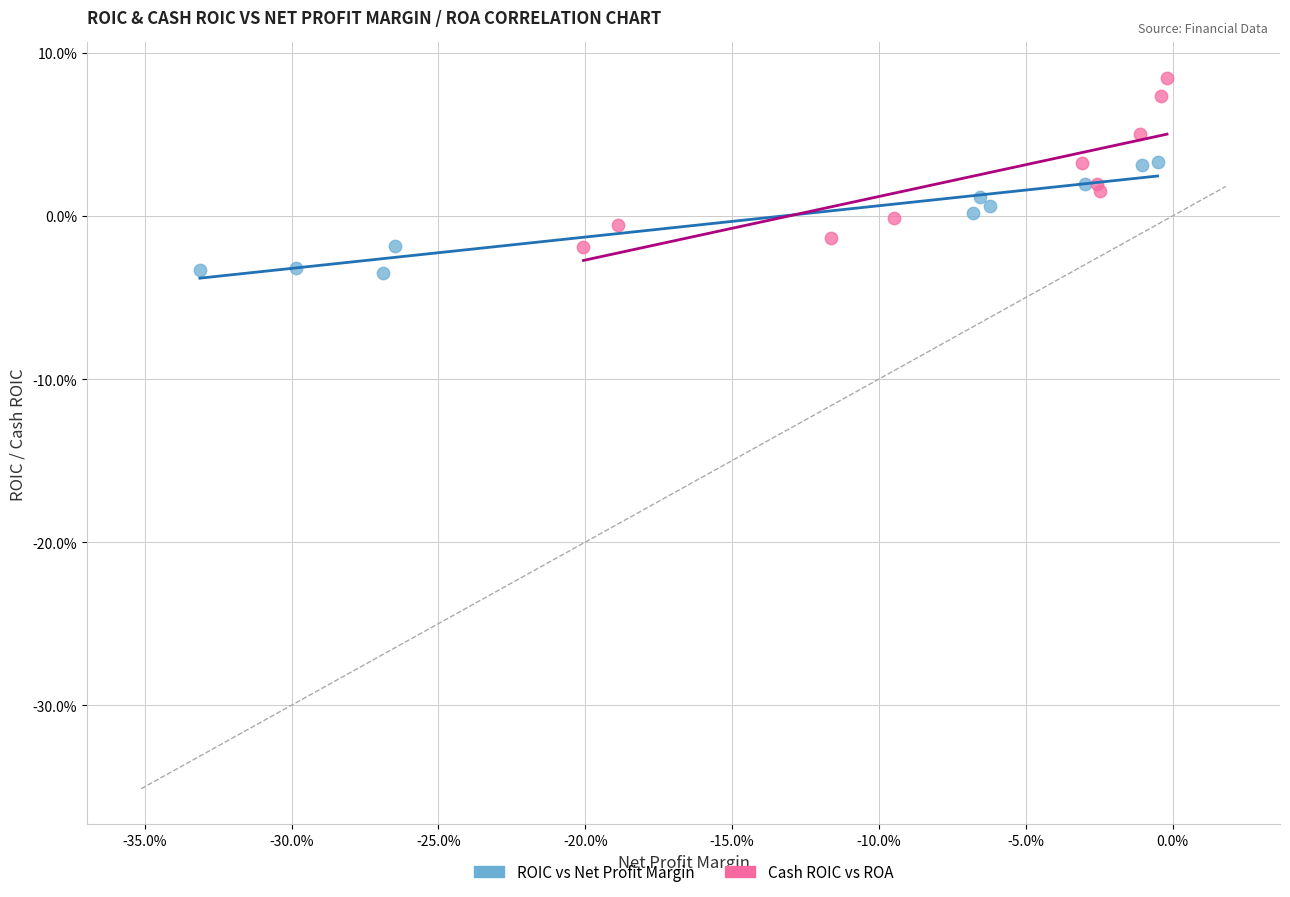

What are all the series names shown in the legend?

ROIC vs Net Profit Margin, Cash ROIC vs ROA